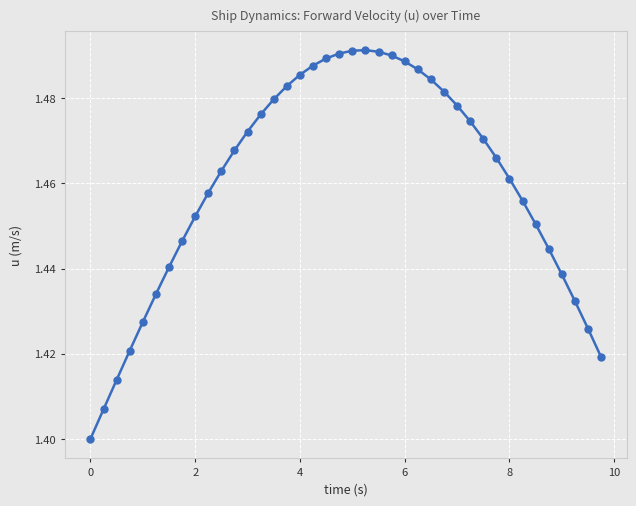

Does the chart have visible grid lines?

Yes